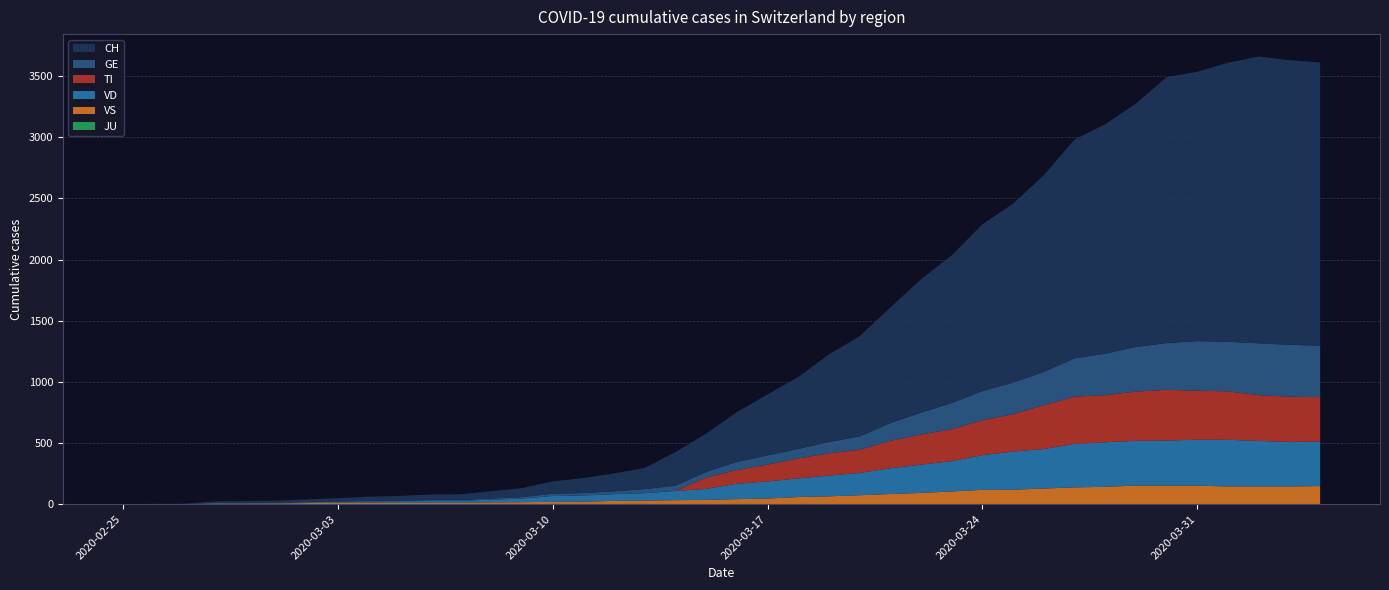

Reading left to right, transcribe all the data shown in this chart.

CH: 2020-02-25=0	2020-02-26=1	2020-02-27=2	2020-02-28=12	2020-02-29=14	2020-03-01=15	2020-03-02=21	2020-03-03=26	2020-03-04=34	2020-03-05=38	2020-03-06=46	2020-03-07=47	2020-03-08=60	2020-03-09=73	2020-03-10=101	2020-03-11=122	2020-03-12=146	2020-03-13=173	2020-03-14=275	2020-03-15=314	2020-03-16=407	2020-03-17=499	2020-03-18=588	2020-03-19=716	2020-03-20=819	2020-03-21=945	2020-03-22=1091	2020-03-23=1207	2020-03-24=1364	2020-03-25=1463	2020-03-26=1609	2020-03-27=1789	2020-03-28=1876	2020-03-29=1990	2020-03-30=2174	2020-03-31=2202	2020-04-01=2281	2020-04-02=2345	2020-04-03=2327	2020-04-04=2315
GE: 2020-02-25=0	2020-02-26=1	2020-02-27=1	2020-02-28=2	2020-02-29=3	2020-03-01=3	2020-03-02=3	2020-03-03=4	2020-03-04=4	2020-03-05=5	2020-03-06=7	2020-03-07=7	2020-03-08=9	2020-03-09=13	2020-03-10=18	2020-03-11=20	2020-03-12=23	2020-03-13=33	2020-03-14=43	2020-03-15=46	2020-03-16=66	2020-03-17=75	2020-03-18=78	2020-03-19=92	2020-03-20=109	2020-03-21=145	2020-03-22=179	2020-03-23=214	2020-03-24=238	2020-03-25=258	2020-03-26=272	2020-03-27=313	2020-03-28=339	2020-03-29=365	2020-03-30=382	2020-03-31=405	2020-04-01=406	2020-04-02=424	2020-04-03=424	2020-04-04=421
TI: 2020-02-25=0	2020-02-26=0	2020-02-27=0	2020-02-28=0	2020-02-29=0	2020-03-01=0	2020-03-02=0	2020-03-03=0	2020-03-04=0	2020-03-05=0	2020-03-06=0	2020-03-07=0	2020-03-08=0	2020-03-09=0	2020-03-10=0	2020-03-11=0	2020-03-12=0	2020-03-13=0	2020-03-14=0	2020-03-15=92	2020-03-16=112	2020-03-17=137	2020-03-18=163	2020-03-19=182	2020-03-20=190	2020-03-21=224	2020-03-22=246	2020-03-23=261	2020-03-24=285	2020-03-25=306	2020-03-26=358	2020-03-27=386	2020-03-28=385	2020-03-29=402	2020-03-30=415	2020-03-31=401	2020-04-01=396	2020-04-02=374	2020-04-03=370	2020-04-04=363
VS: 2020-02-25=0	2020-02-26=0	2020-02-27=0	2020-02-28=5	2020-02-29=5	2020-03-01=6	2020-03-02=9	2020-03-03=11	2020-03-04=12	2020-03-05=10	2020-03-06=11	2020-03-07=11	2020-03-08=15	2020-03-09=16	2020-03-10=19	2020-03-11=20	2020-03-12=27	2020-03-13=29	2020-03-14=33	2020-03-15=35	2020-03-16=41	2020-03-17=46	2020-03-18=58	2020-03-19=64	2020-03-20=73	2020-03-21=83	2020-03-22=92	2020-03-23=104	2020-03-24=117	2020-03-25=118	2020-03-26=128	2020-03-27=137	2020-03-28=142	2020-03-29=152	2020-03-30=152	2020-03-31=151	2020-04-01=145	2020-04-02=145	2020-04-03=145	2020-04-04=148
VD: 2020-02-25=0	2020-02-26=0	2020-02-27=0	2020-02-28=4	2020-02-29=4	2020-03-01=4	2020-03-02=6	2020-03-03=8	2020-03-04=11	2020-03-05=14	2020-03-06=15	2020-03-07=16	2020-03-08=22	2020-03-09=29	2020-03-10=48	2020-03-11=51	2020-03-12=55	2020-03-13=61	2020-03-14=75	2020-03-15=90	2020-03-16=126	2020-03-17=140	2020-03-18=153	2020-03-19=170	2020-03-20=182	2020-03-21=211	2020-03-22=231	2020-03-23=248	2020-03-24=284	2020-03-25=312	2020-03-26=323	2020-03-27=356	2020-03-28=364	2020-03-29=366	2020-03-30=368	2020-03-31=376	2020-04-01=381	2020-04-02=372	2020-04-03=364	2020-04-04=364
JU: 2020-02-25=0	2020-02-26=0	2020-02-27=0	2020-02-28=0	2020-02-29=0	2020-03-01=0	2020-03-02=0	2020-03-03=0	2020-03-04=0	2020-03-05=0	2020-03-06=0	2020-03-07=0	2020-03-08=0	2020-03-09=0	2020-03-10=0	2020-03-11=0	2020-03-12=0	2020-03-13=0	2020-03-14=0	2020-03-15=0	2020-03-16=0	2020-03-17=0	2020-03-18=0	2020-03-19=0	2020-03-20=0	2020-03-21=0	2020-03-22=0	2020-03-23=0	2020-03-24=0	2020-03-25=0	2020-03-26=0	2020-03-27=0	2020-03-28=0	2020-03-29=0	2020-03-30=0	2020-03-31=0	2020-04-01=0	2020-04-02=0	2020-04-03=0	2020-04-04=0